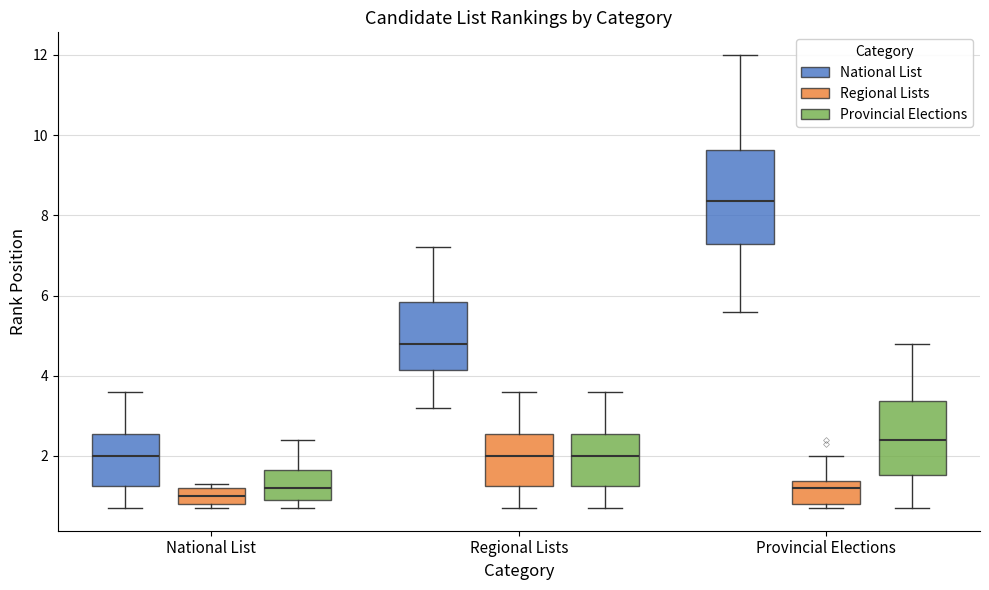

Which box has the highest median line?

Provincial Elections (National List)